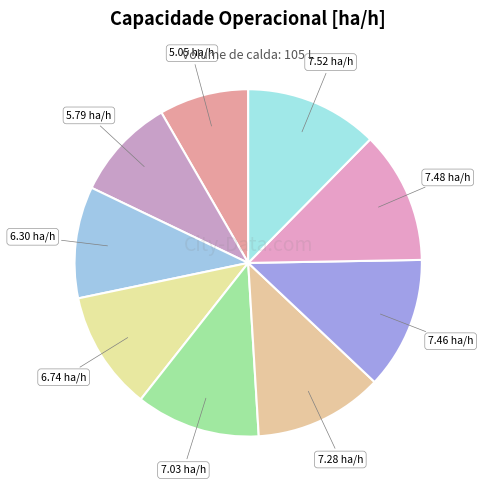

Does any single category account for the majority?

No